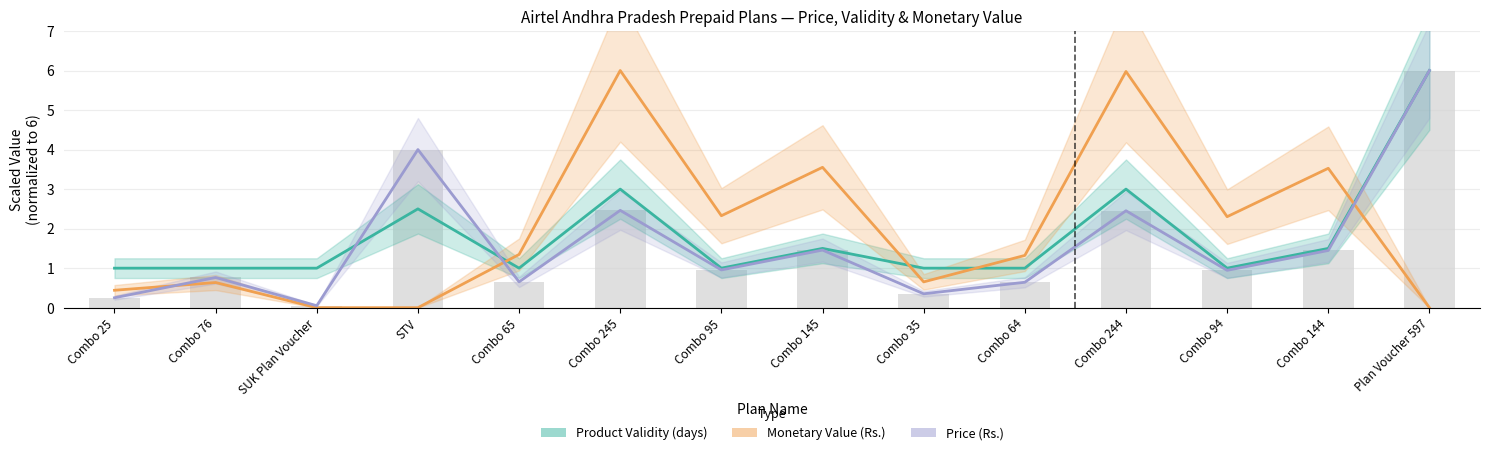

At which category is the sum across all series the highest?

Plan Voucher 597